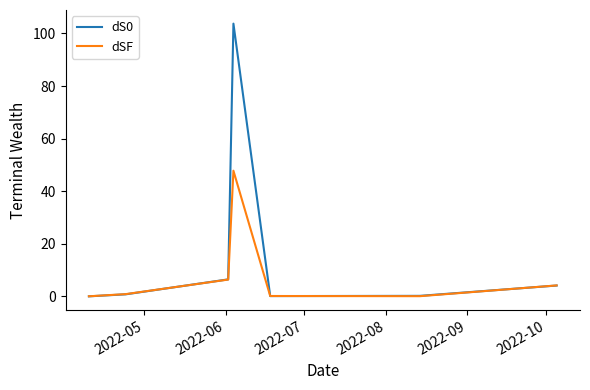

At how many categories does at least one series exceed 70?

1